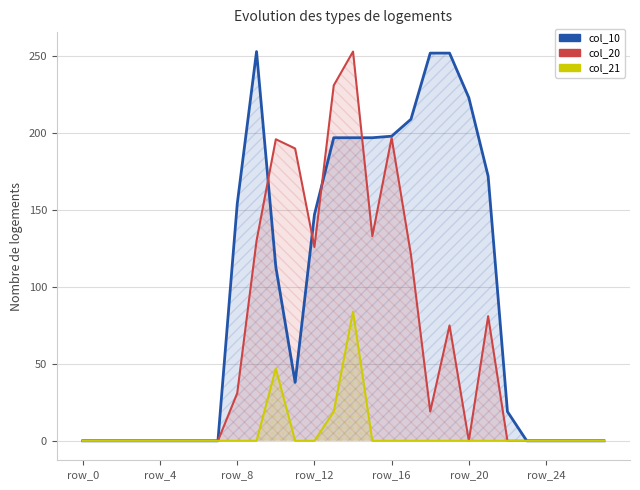

How many distinct data groups are displayed?

3